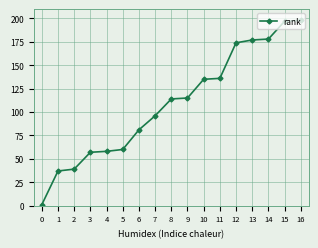

The value at 14 is 178. True or false?

True